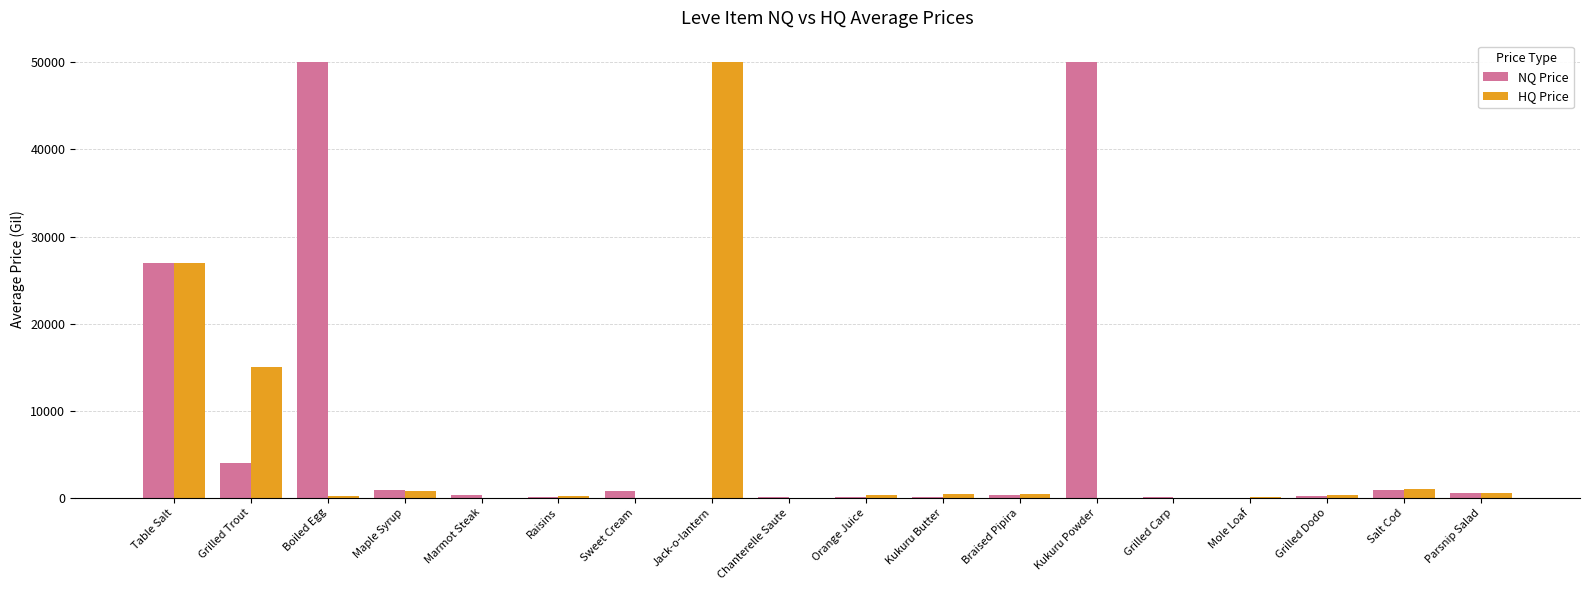

How many distinct data groups are displayed?

2